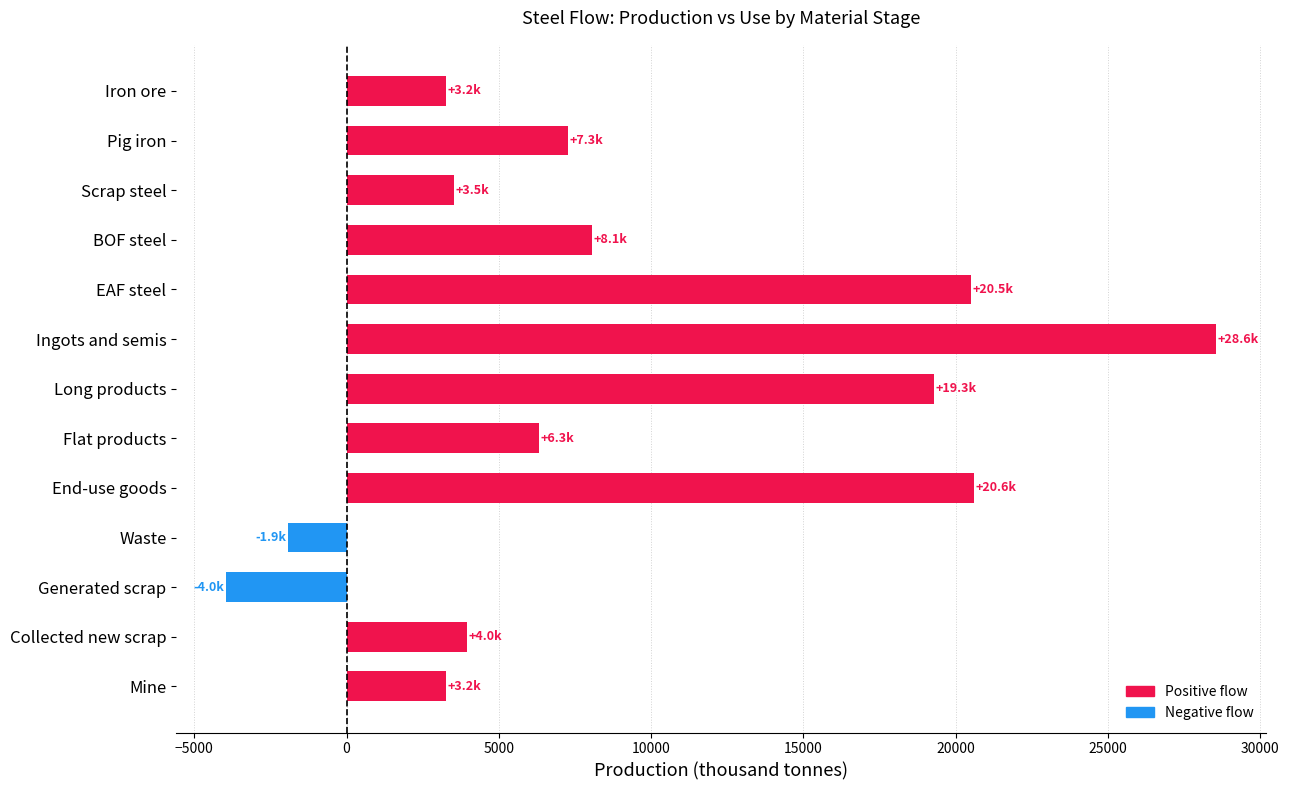

Approximately how many times larger is the value at BOF steel compared to Long products?

0.4